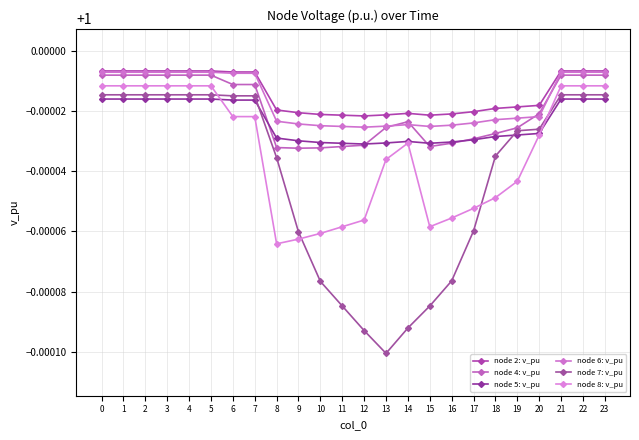

How many series are shown in this chart?

6